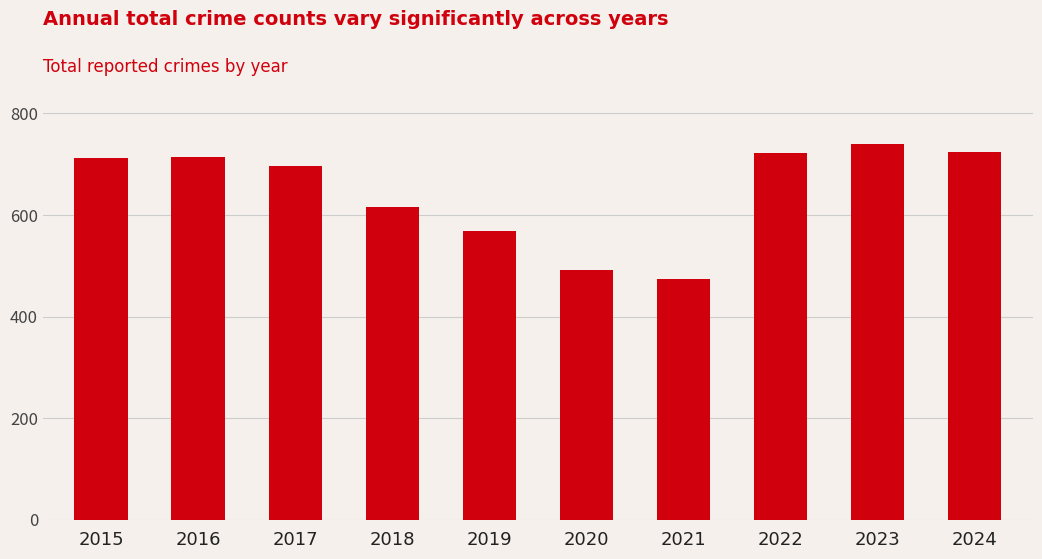

At which label is the value closest to 606?

2018